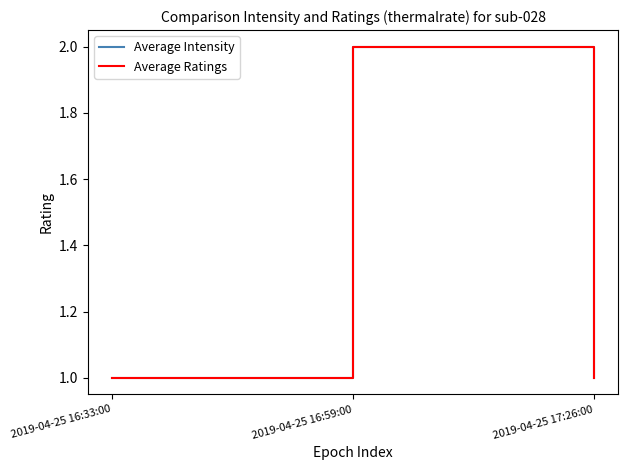

Which label corresponds to the largest value in the chart?

2019-04-25 16:59:00